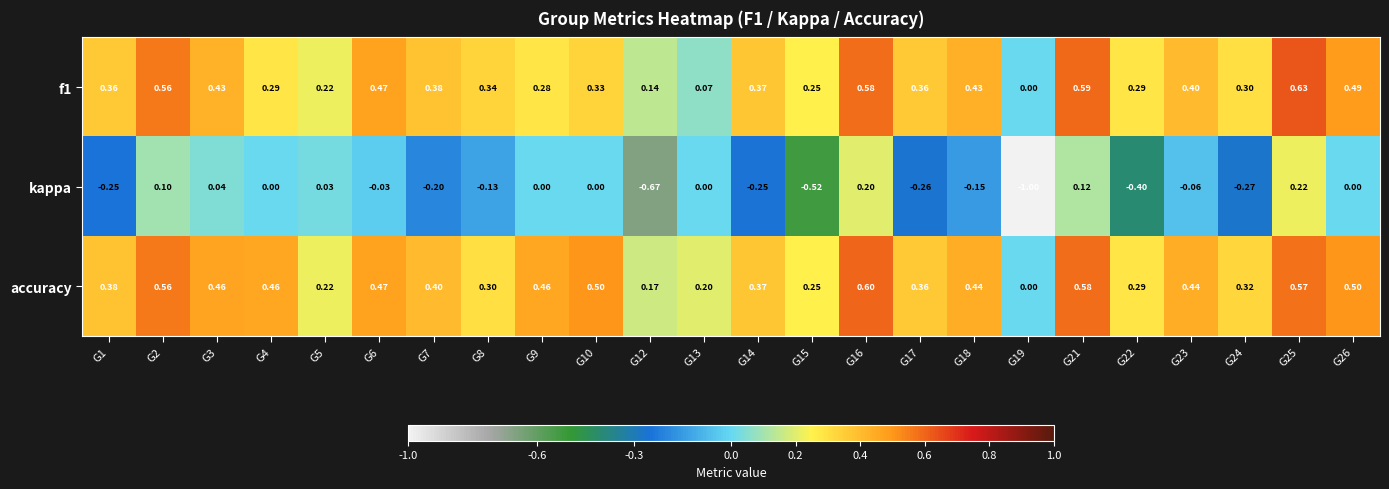

Between G12 and G18, which series saw the biggest shift?

kappa